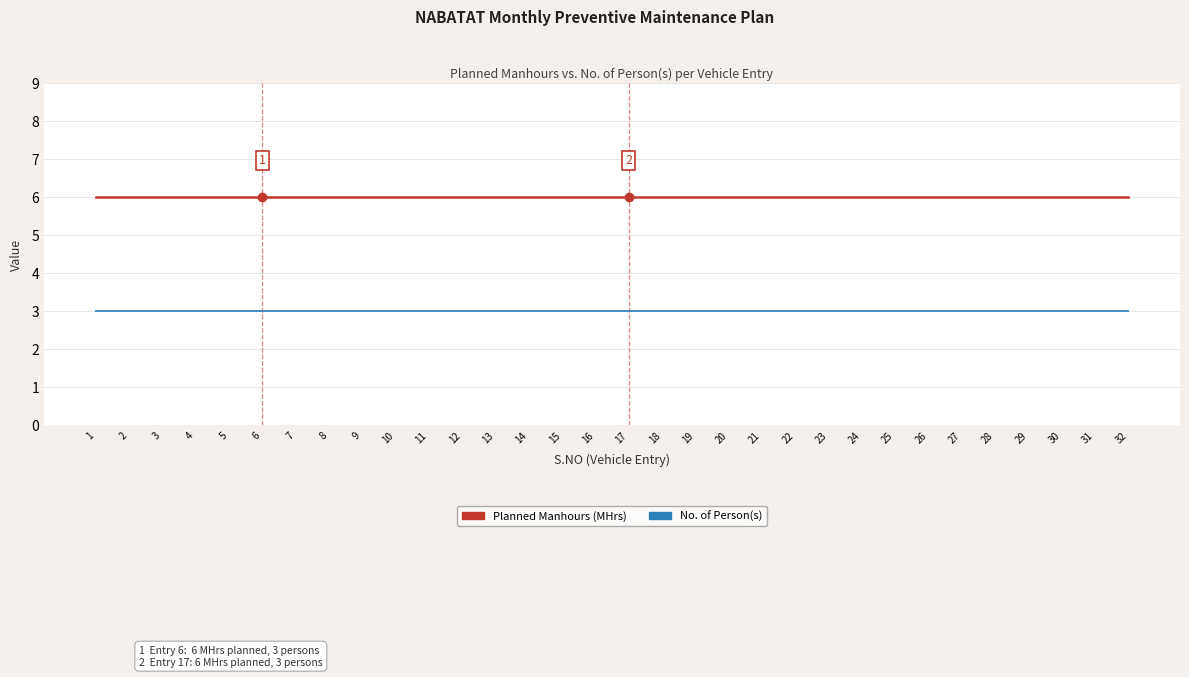

Reading left to right, list all the values displayed in this chart.

Planned Manhours (MHrs): 6	6	6	6	6	6	6	6	6	6	6	6	6	6	6	6	6	6	6	6	6	6	6	6	6	6	6	6	6	6	6	6
No. of Person(s): 3	3	3	3	3	3	3	3	3	3	3	3	3	3	3	3	3	3	3	3	3	3	3	3	3	3	3	3	3	3	3	3